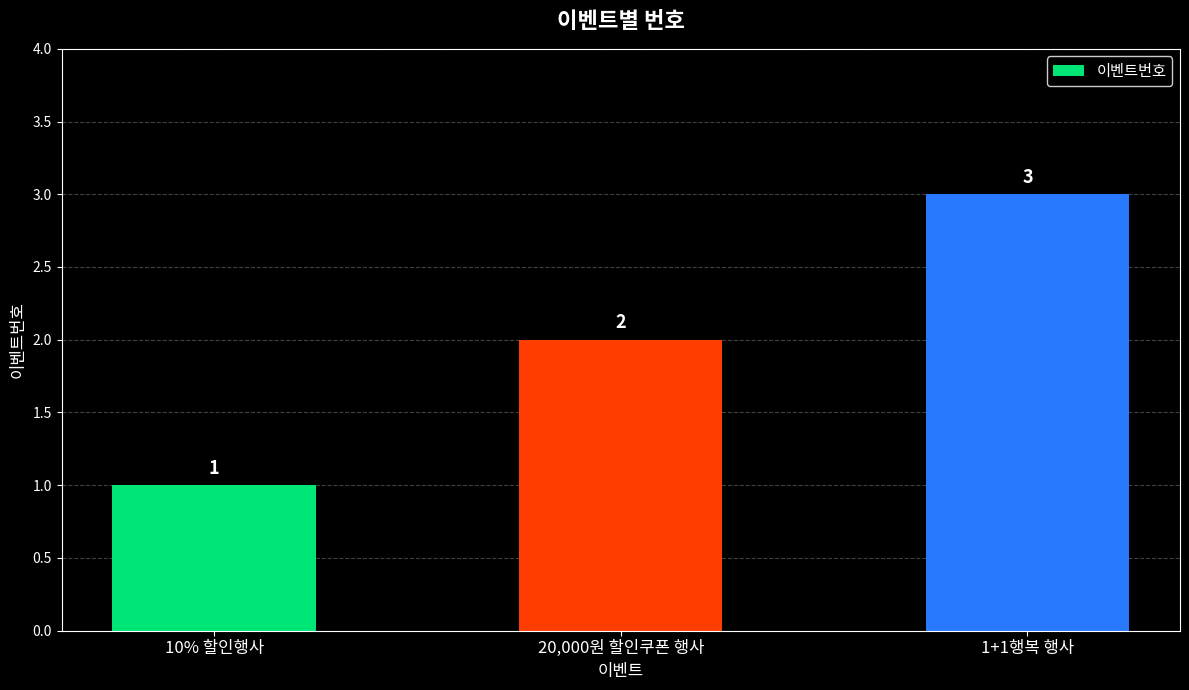

How many values are below 2?

1